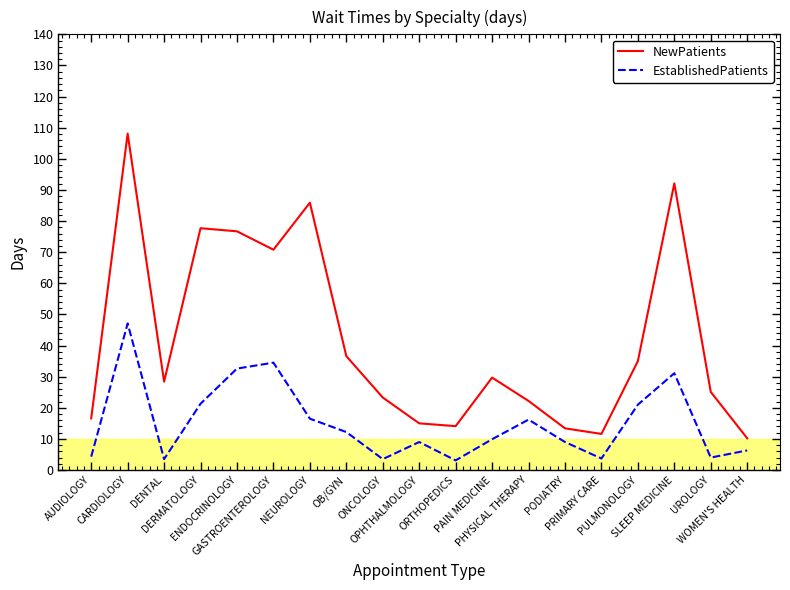

Between PHYSICAL THERAPY and PODIATRY, which series saw the biggest shift?

NewPatients